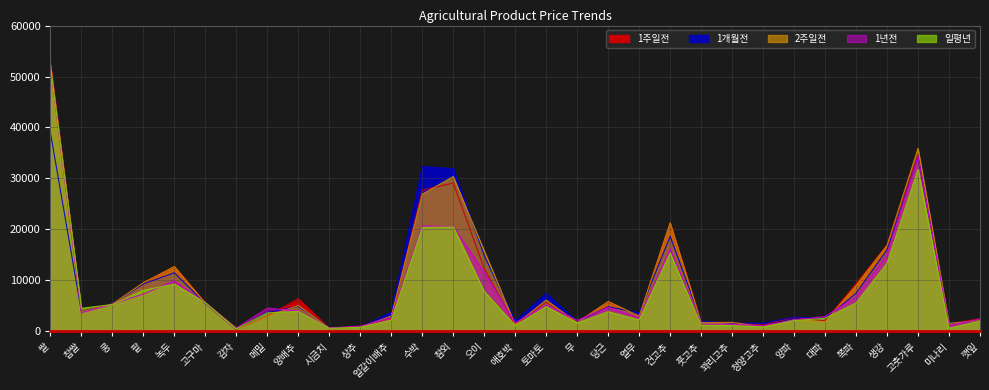

List the labels in order of 1개월전 value, largest first.

쌀, 고춧가루, 수박, 참외, 건고추, 생강, 오이, 녹두, 팥, 쪽파, 토마토, 고구마, 콩, 양배추, 당근, 찹쌀, 얼갈이배추, 메밀, 열무, 양파, 대파, 풋고추, 깻잎, 애호박, 무, 미나리, 청양고추, 꽈리고추, 상추, 시금치, 감자